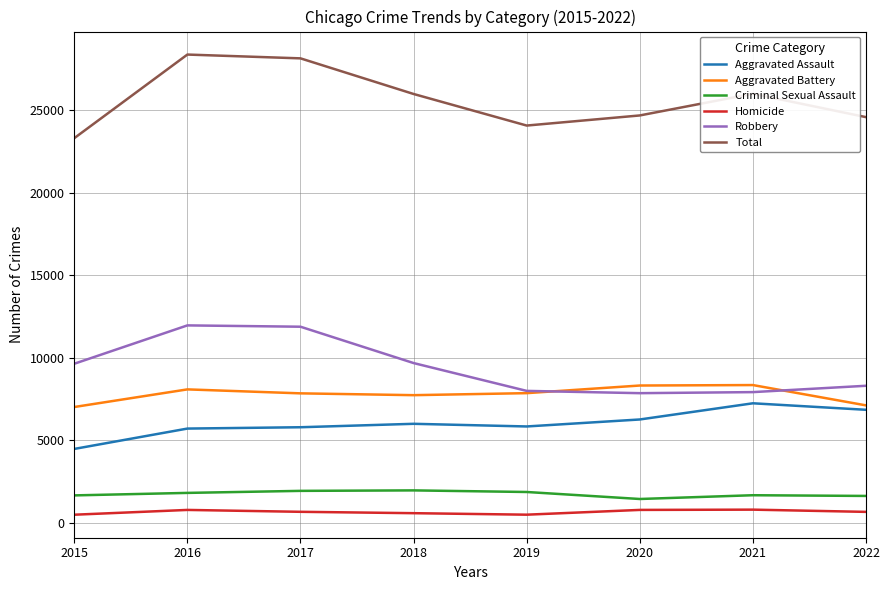

What is the sum of the Aggravated Assault values at 2016 and 2018?

11713